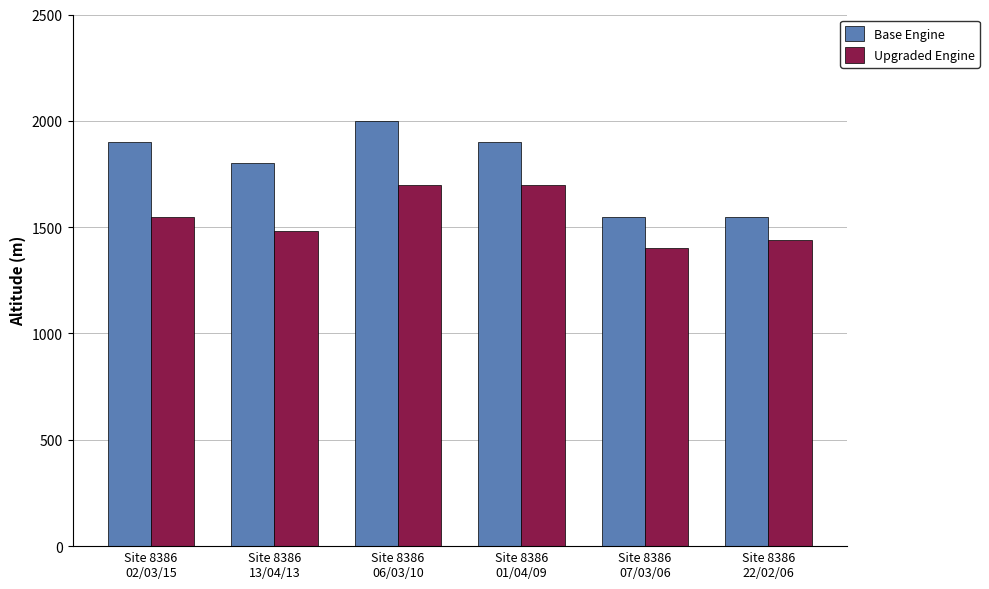

Which series changed the most between Site 8386
02/03/15 and Site 8386
13/04/13?

Base Engine